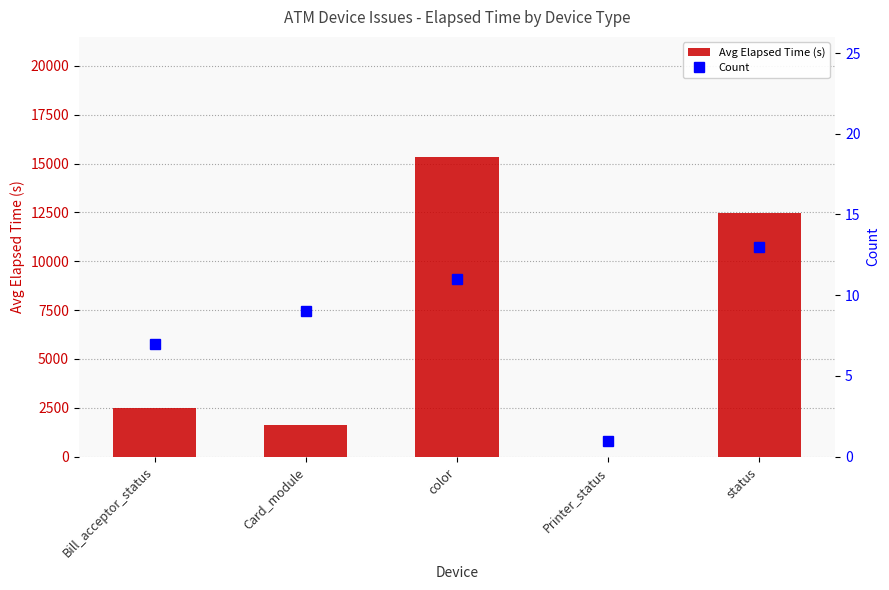

Is the value of Avg Elapsed Time (s) at status greater than the value of Count at status?

Yes